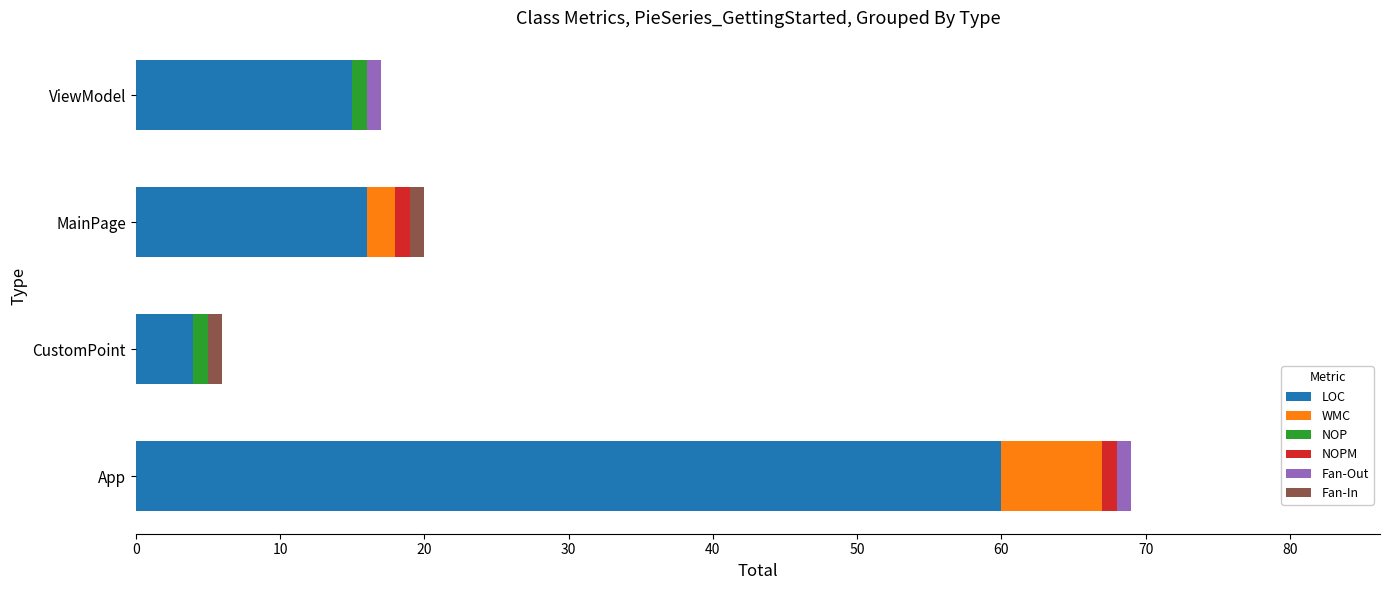

At which category is the sum across all series the highest?

App